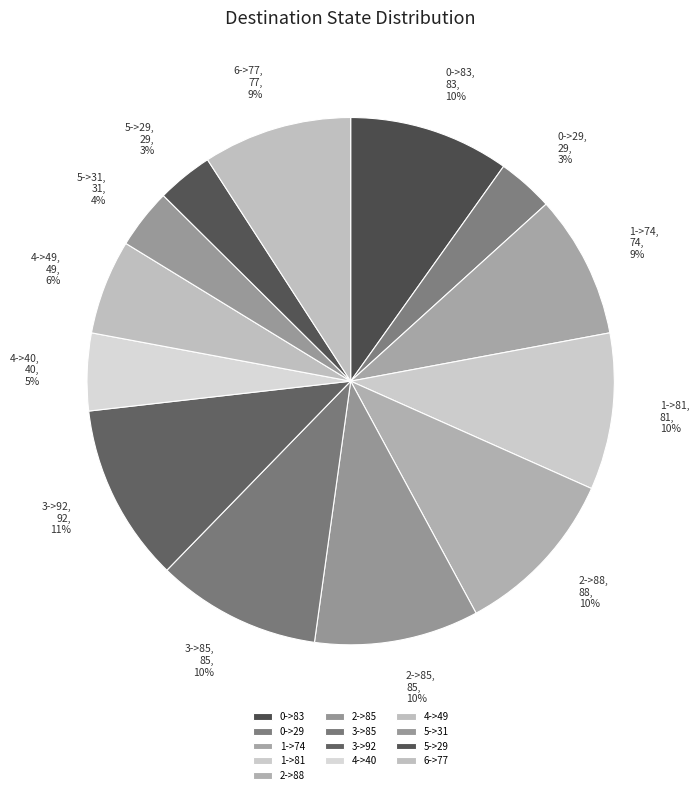

Count the number of slices in the pie.

13